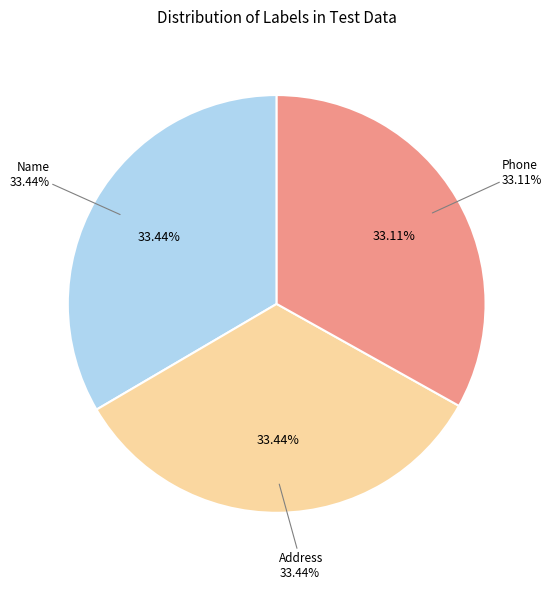

Is Address (Label=1) the majority of the pie?

No